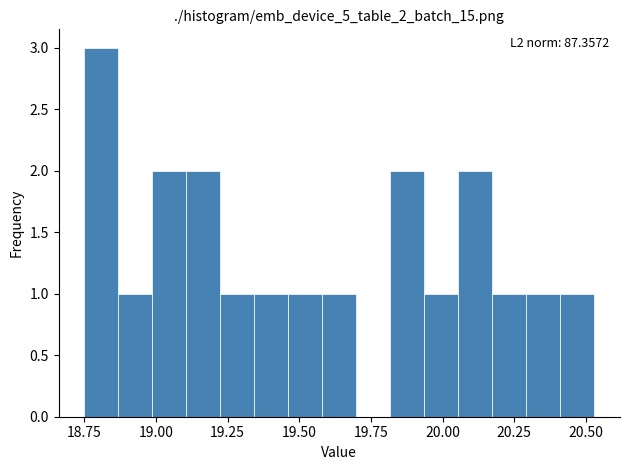

Read against the x-axis, roughly where is the centre of the tallest bar?

18.80